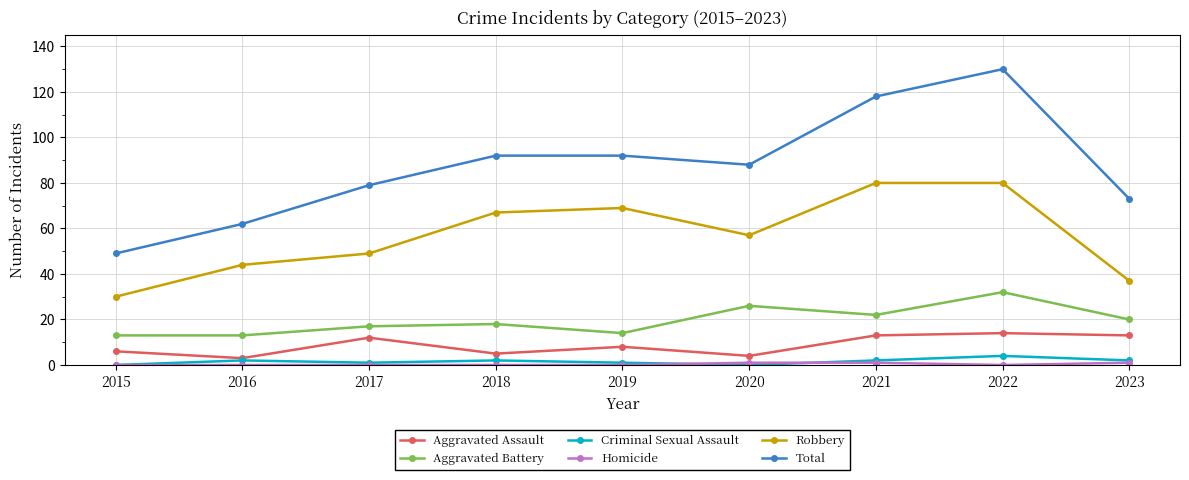

Which series changed the most between 2016 and 2019?

Total